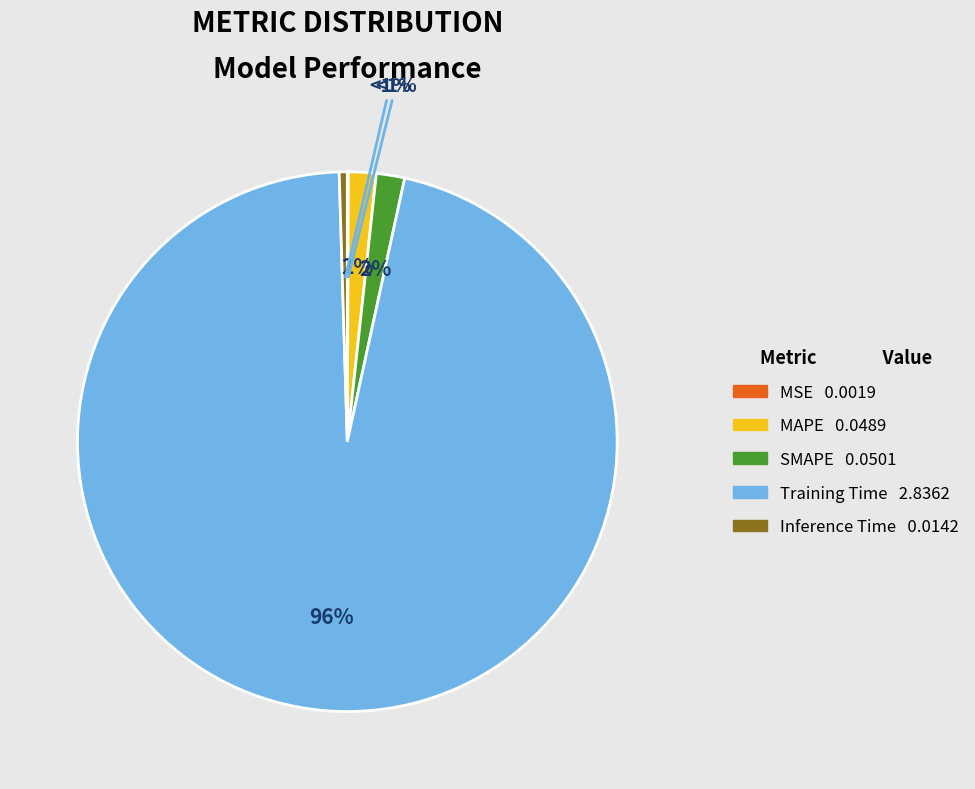

Combined, do Training Time and SMAPE account for over 50%?

Yes